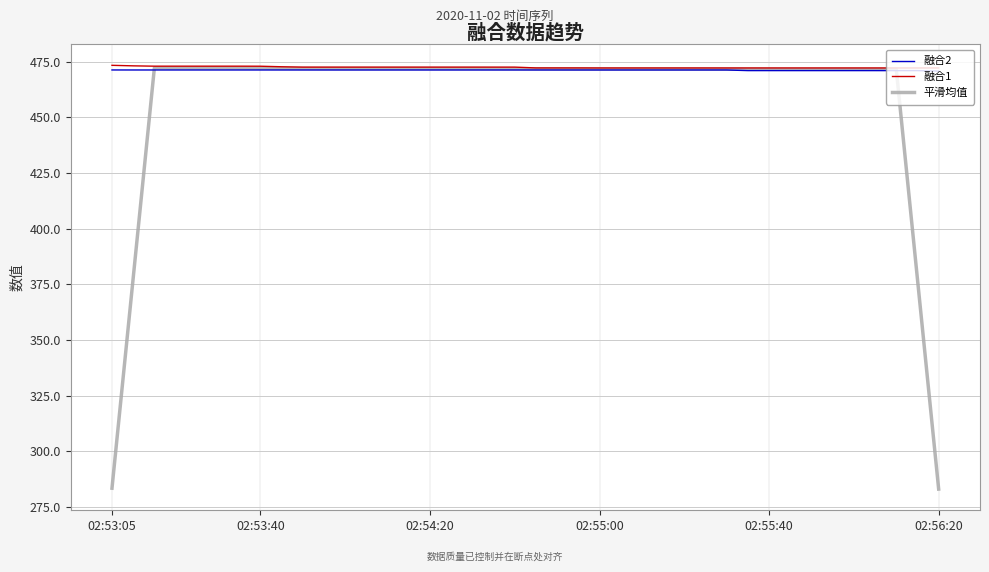

What is the highest value of the 融合2 series?

471.3